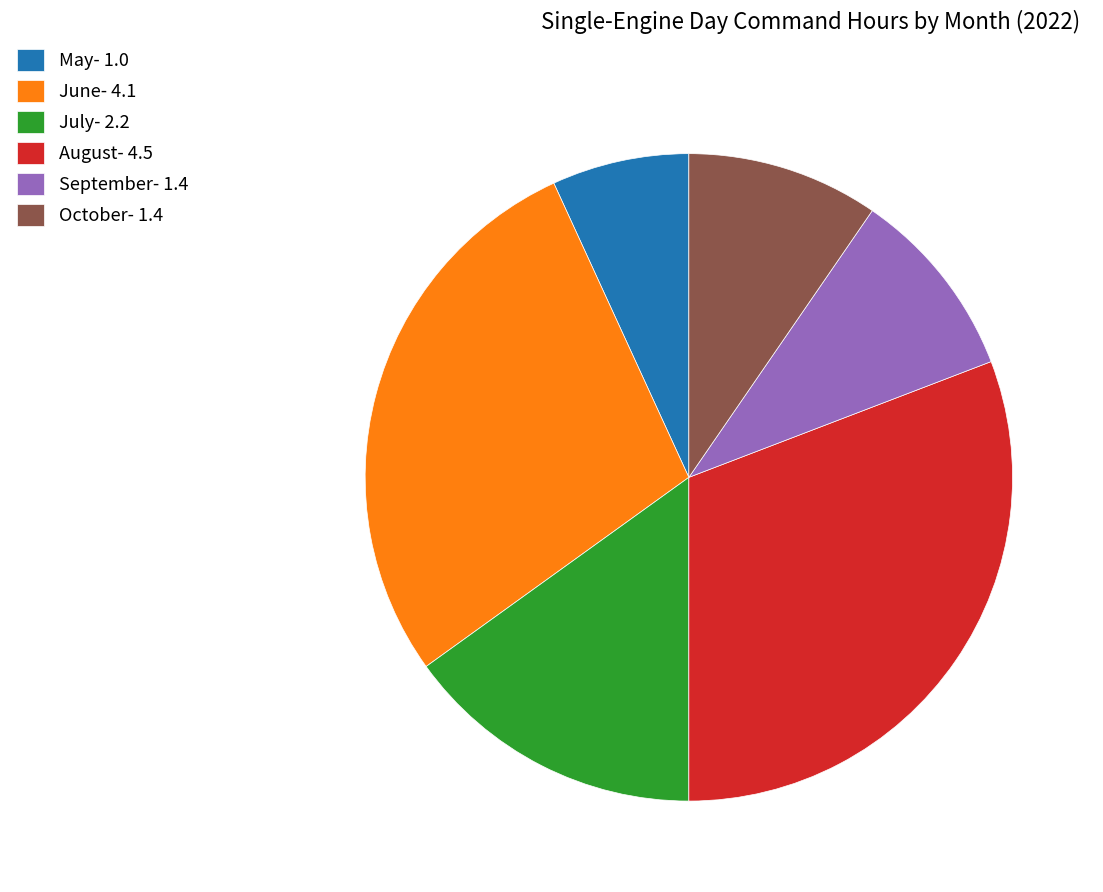

How many segments does this pie chart have?

6